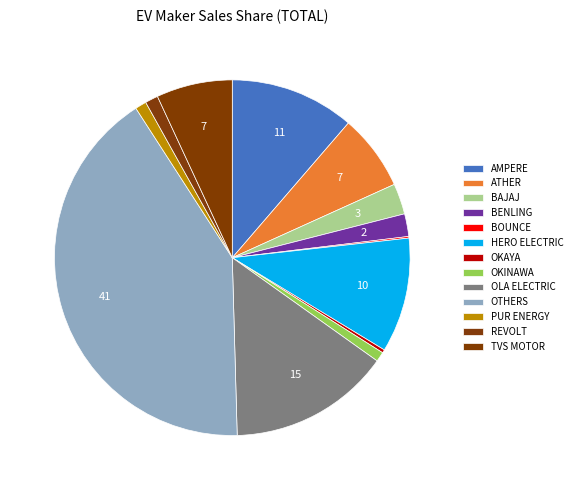

Rank the categories by value from lowest to highest.

BOUNCE ELECTRIC 1 PVT LTD, OKAYA EV PVT LTD, OKINAWA AUTOTECH PVT LTD, PUR ENERGY PVT LTD, REVOLT INTELLICORP PVT LTD, BENLING INDIA ENERGY AND TECHNOLOGY PVT, BAJAJ AUTO LTD, ATHER ENERGY LTD, TVS MOTOR COMPANY LTD, HERO ELECTRIC VEHICLES PVT. LTD, AMPERE VEHICLES PRIVATE LIMITED, OLA ELECTRIC TECHNOLOGIES PVT LTD, OTHERS